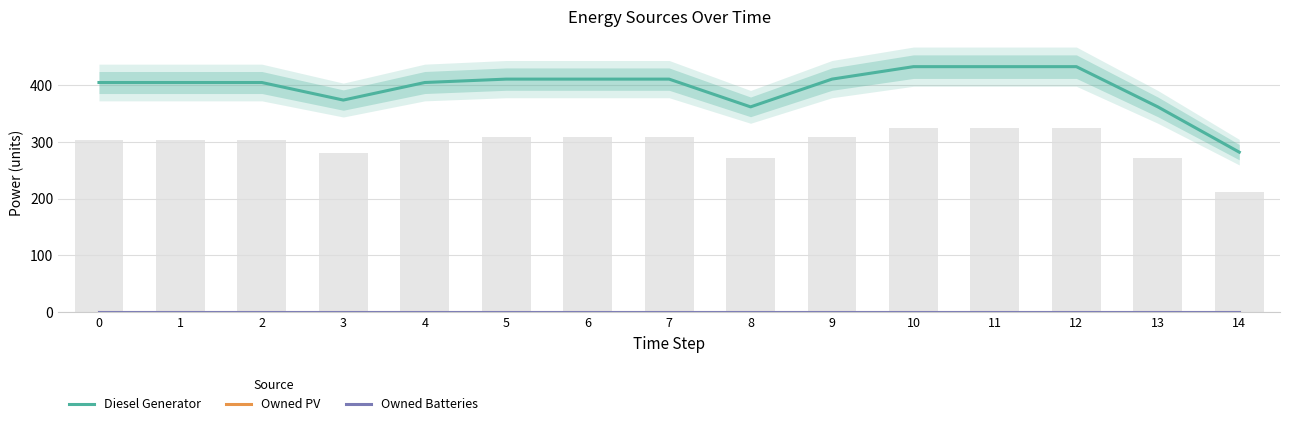

What are all the series names shown in the legend?

Diesel Generator, Owned PV, Owned Batteries